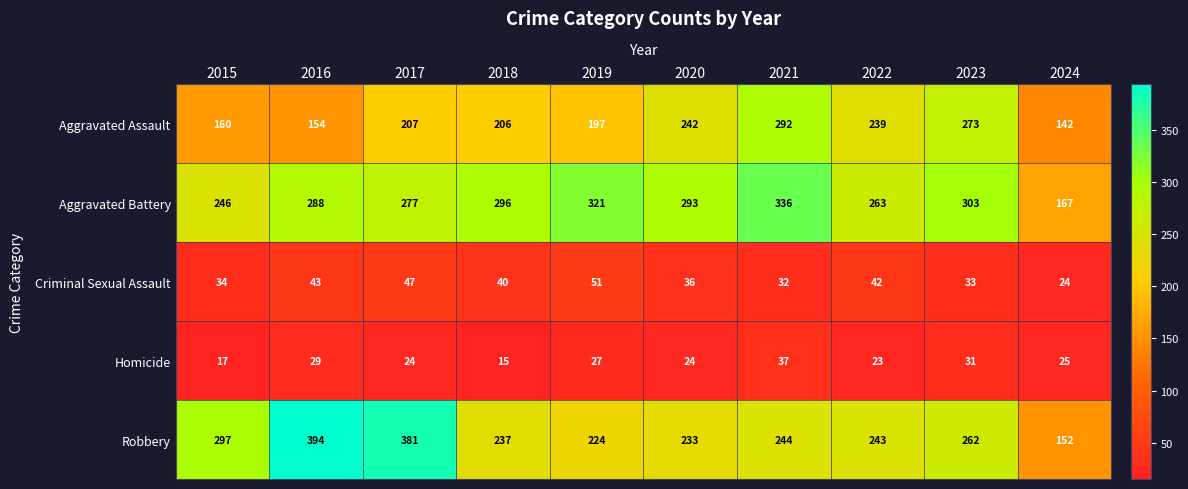

What is the average value of the Aggravated Assault series?

211